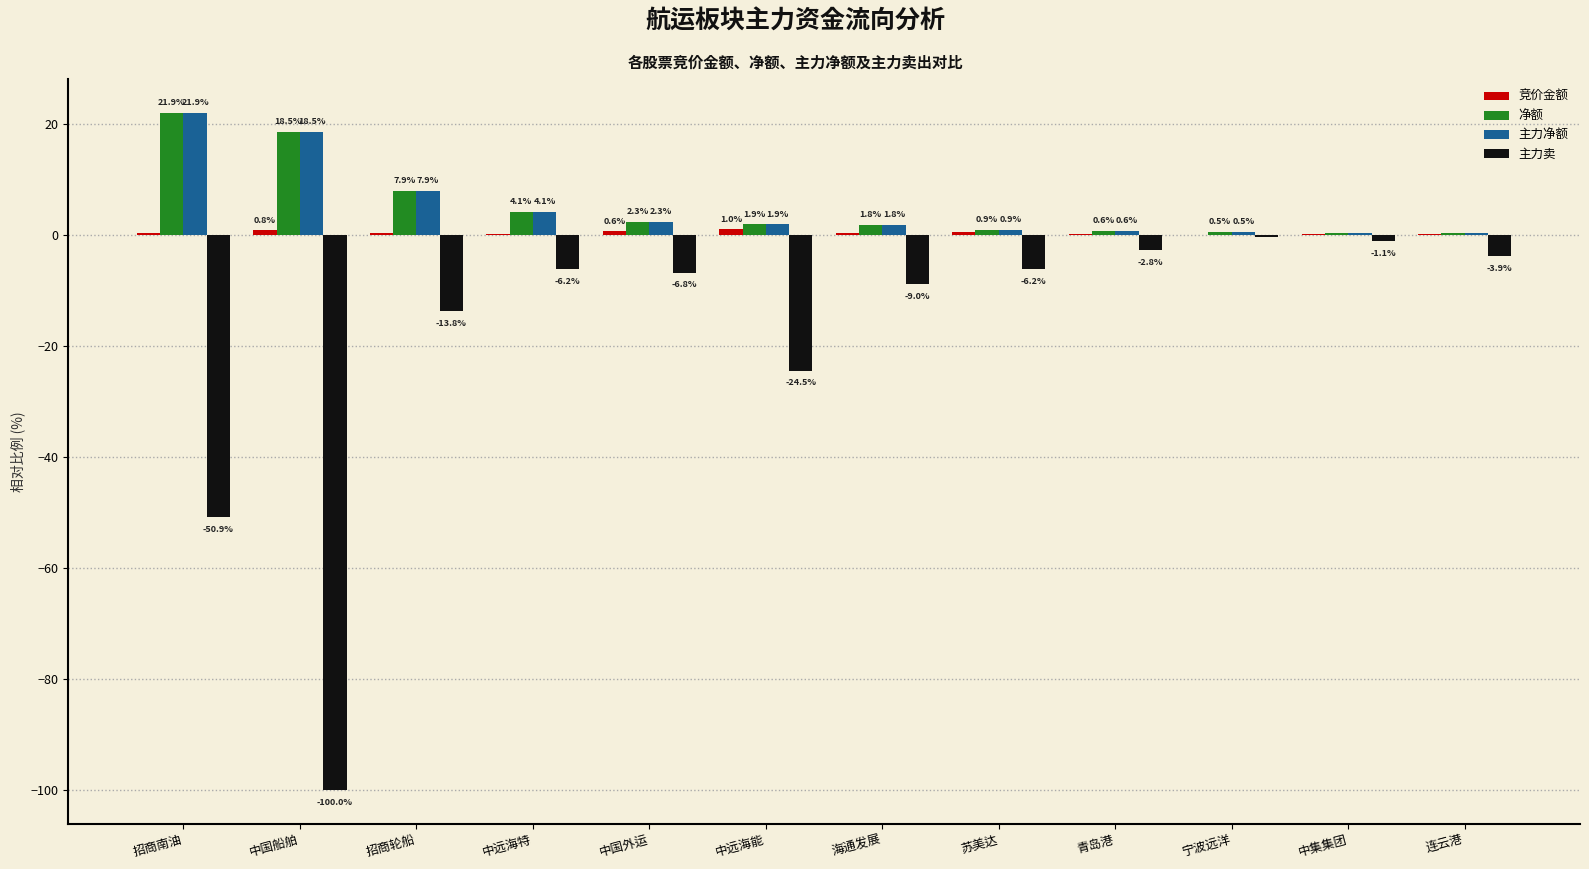

What is the sum of the 主力卖 values at 连云港 and 中远海能?

-28.4